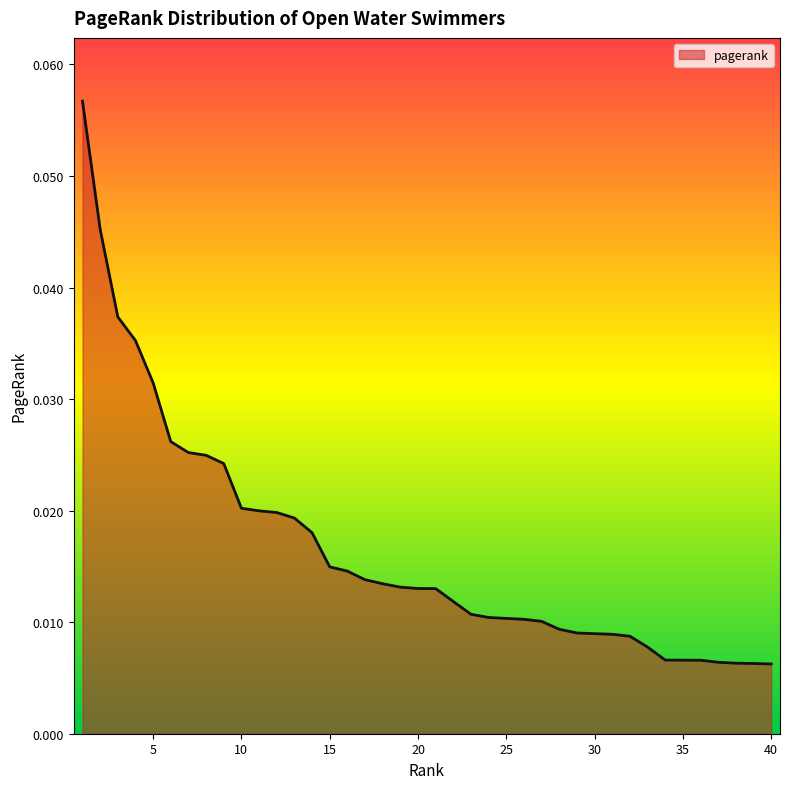

How many lines are shown in the chart?

1